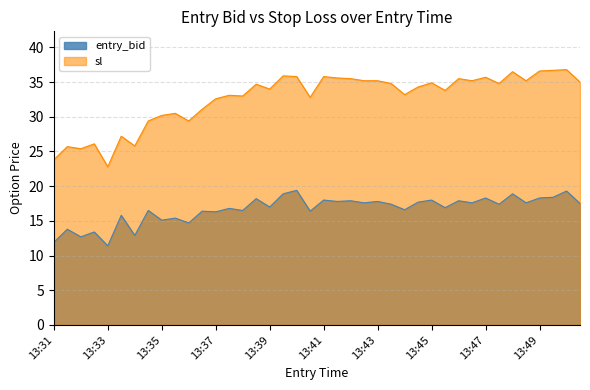

The value of sl at 13:44 is 55.4. True or false?

False